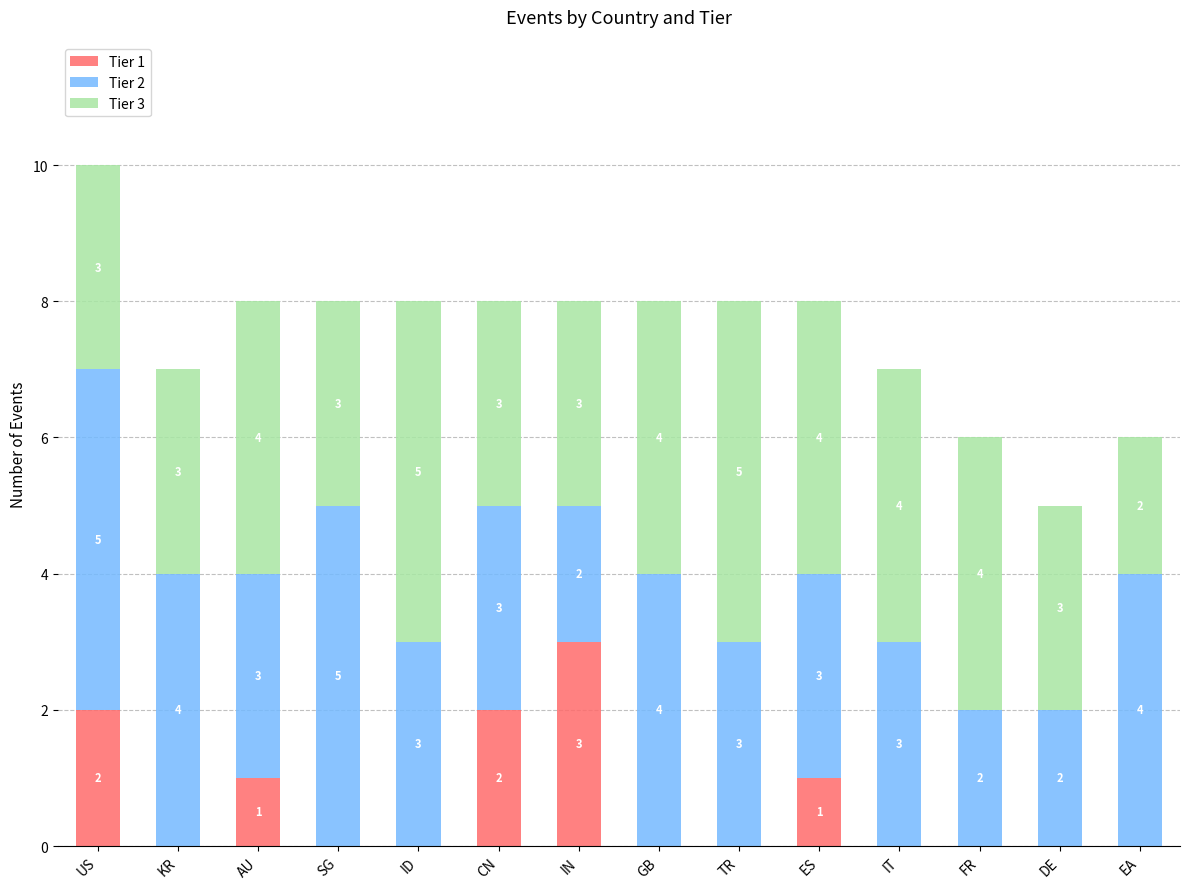

How many data points in Tier 1 are above 0?

5